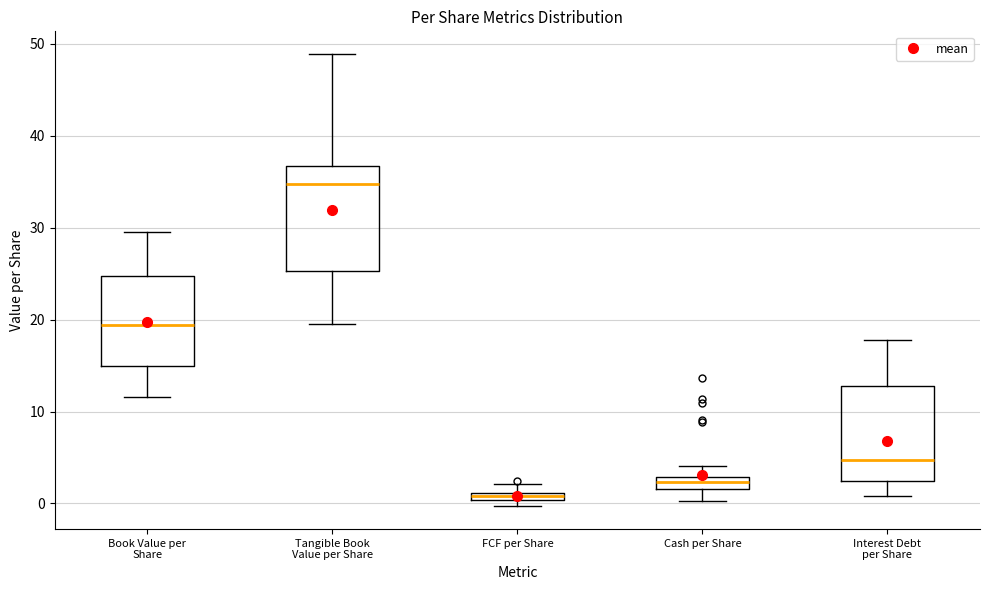

Which box has the lowest median line?

FCF per Share